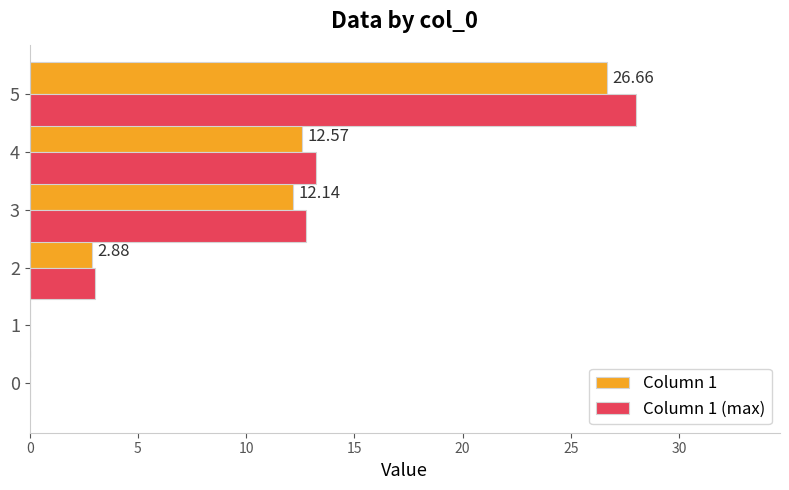

Which series changed the most between 0 and 5?

Column 1 (max)